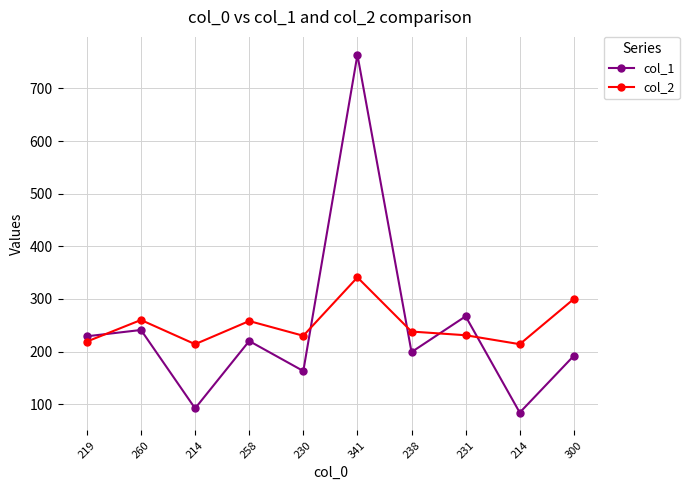

At which label does col_1 reach its minimum?

214